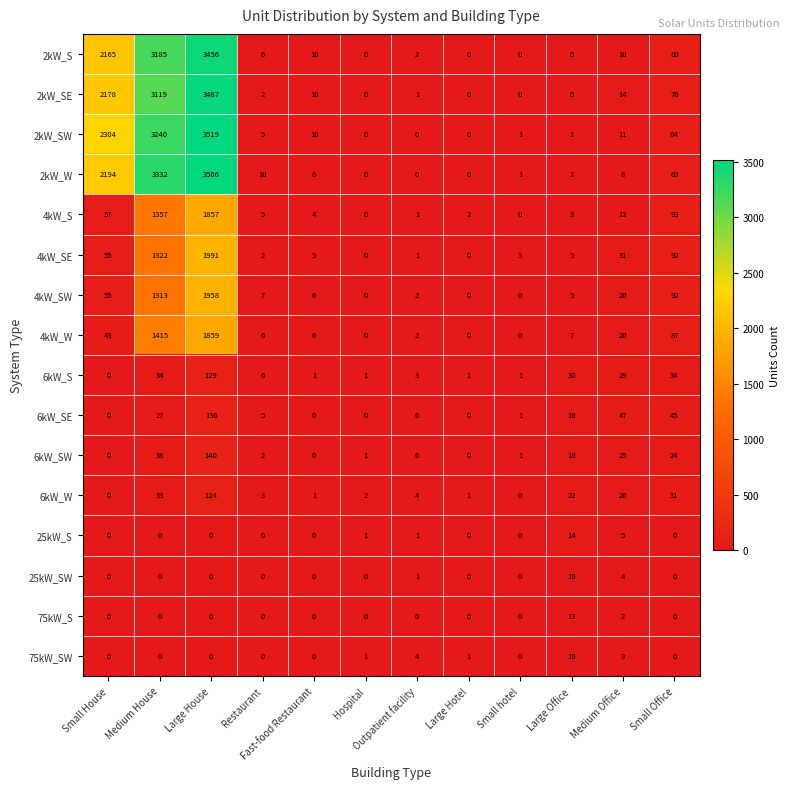

Which series has the largest range (max minus min)?

2kW_SW